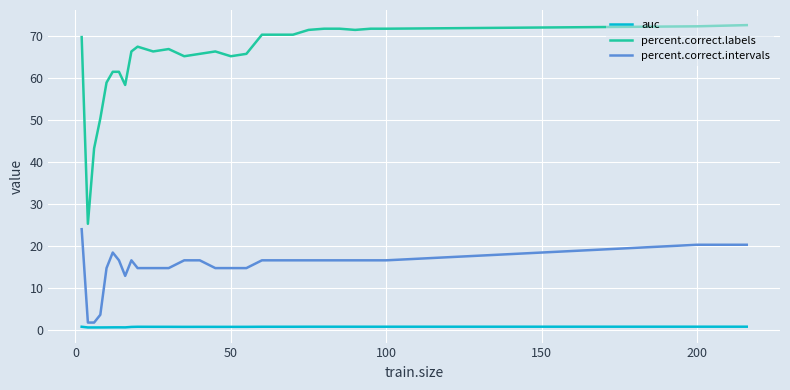

Which series has the largest range (max minus min)?

percent.correct.labels